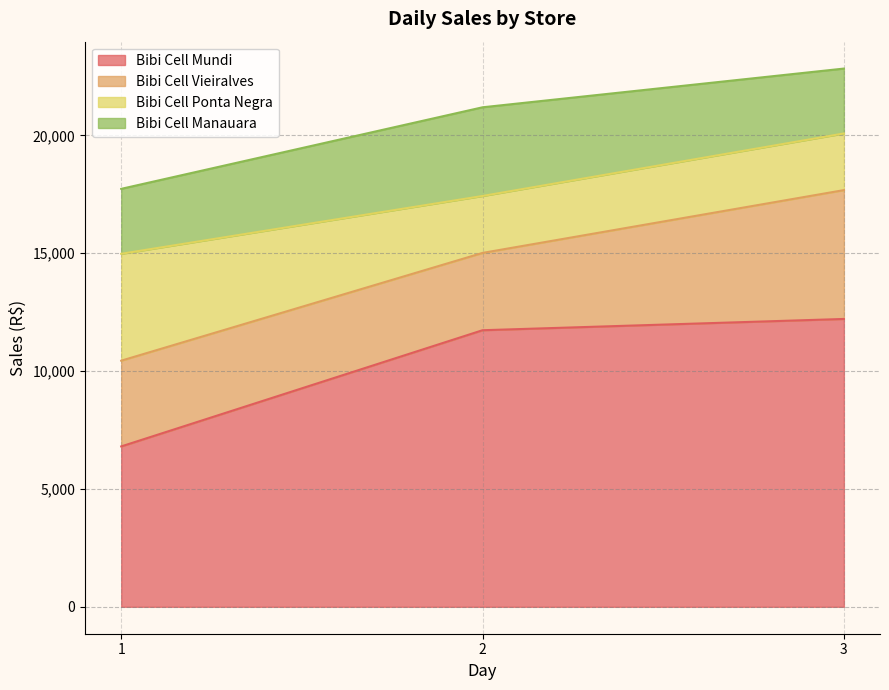

What is the difference between the maximum and minimum values in the Bibi Cell Mundi series?

5408.6